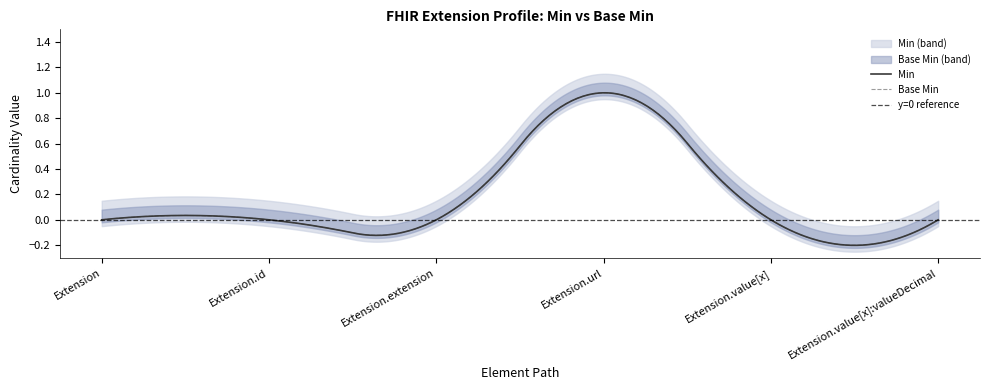

What is the label of the 3rd point from the left?

Extension.extension